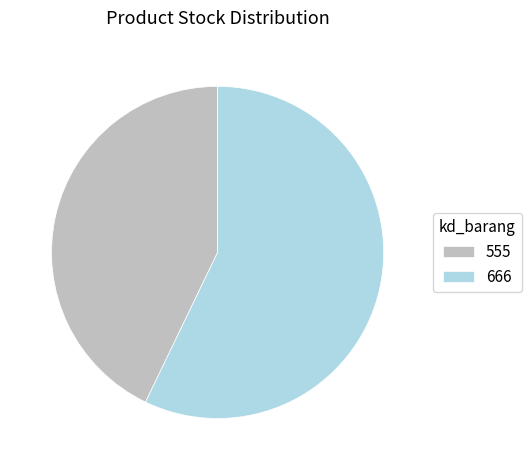

Is there a majority slice in this chart?

Yes